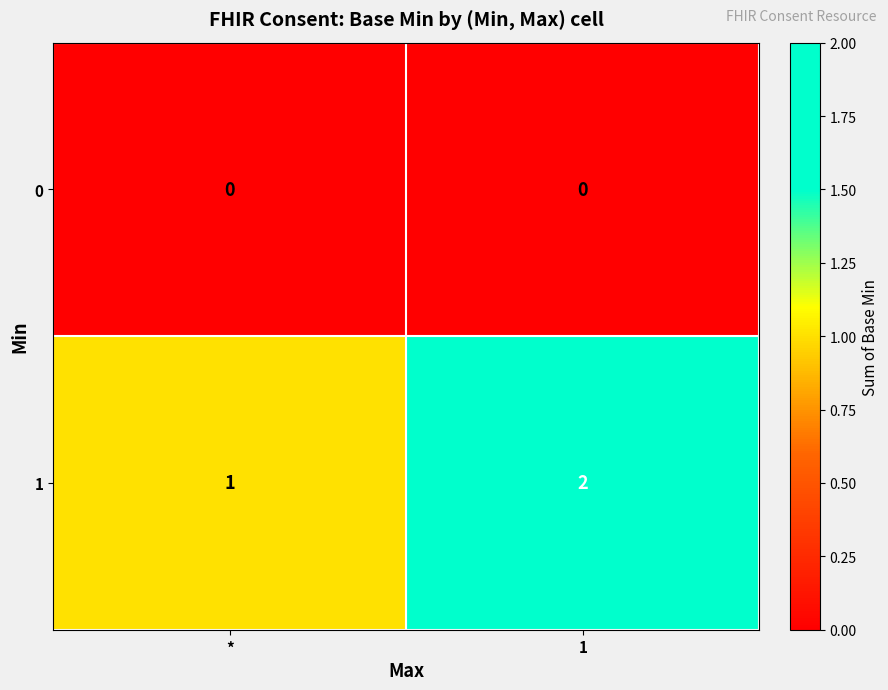

Rank the series by their maximum value, from highest to lowest.

1, 0